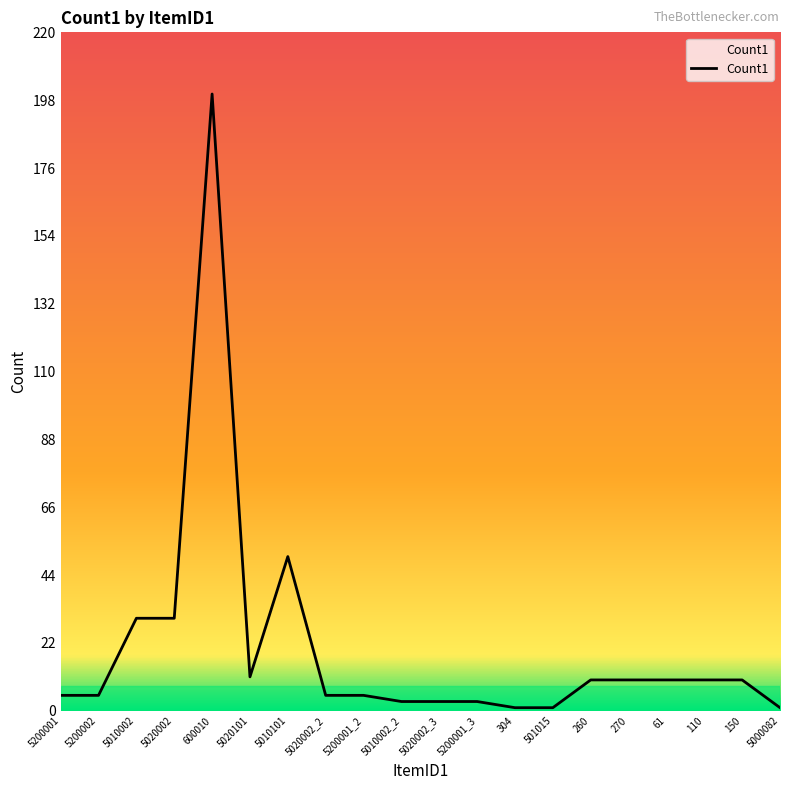

What is the sum of the values at 5200001_2 and 5010002?

35